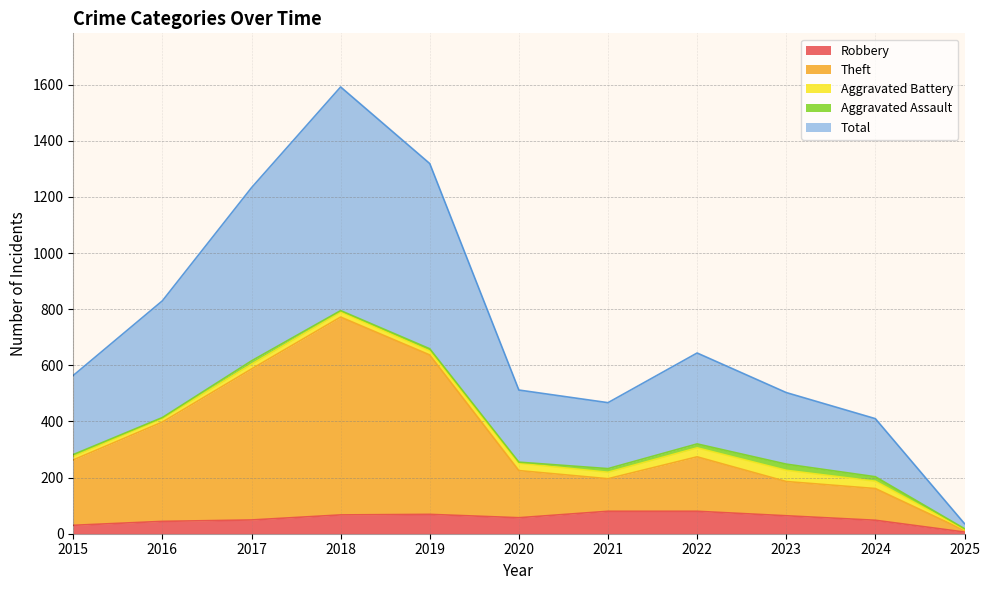

Is the value of Theft at 2025 greater than the value of Total at 2015?

No